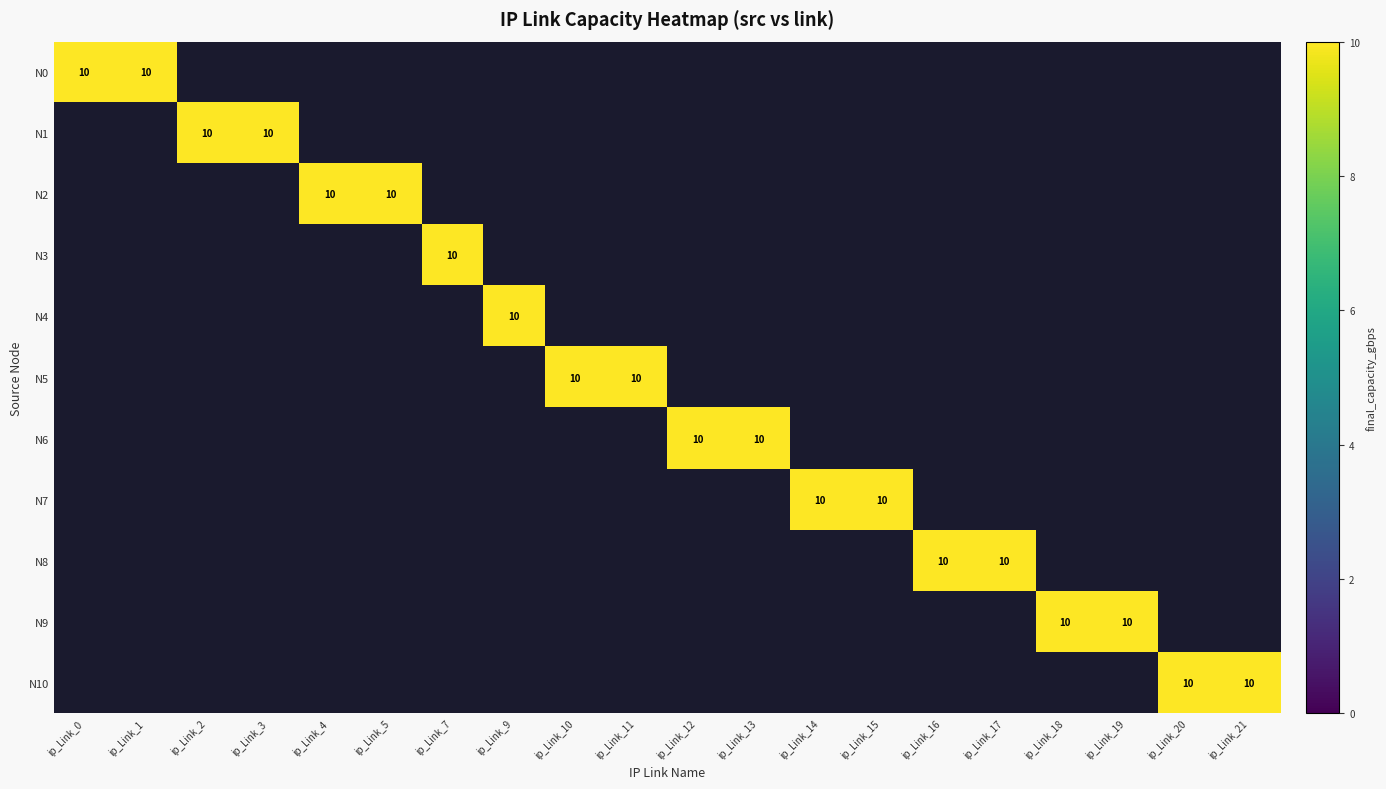

What is the difference between the maximum and minimum values in the N6 series?

10